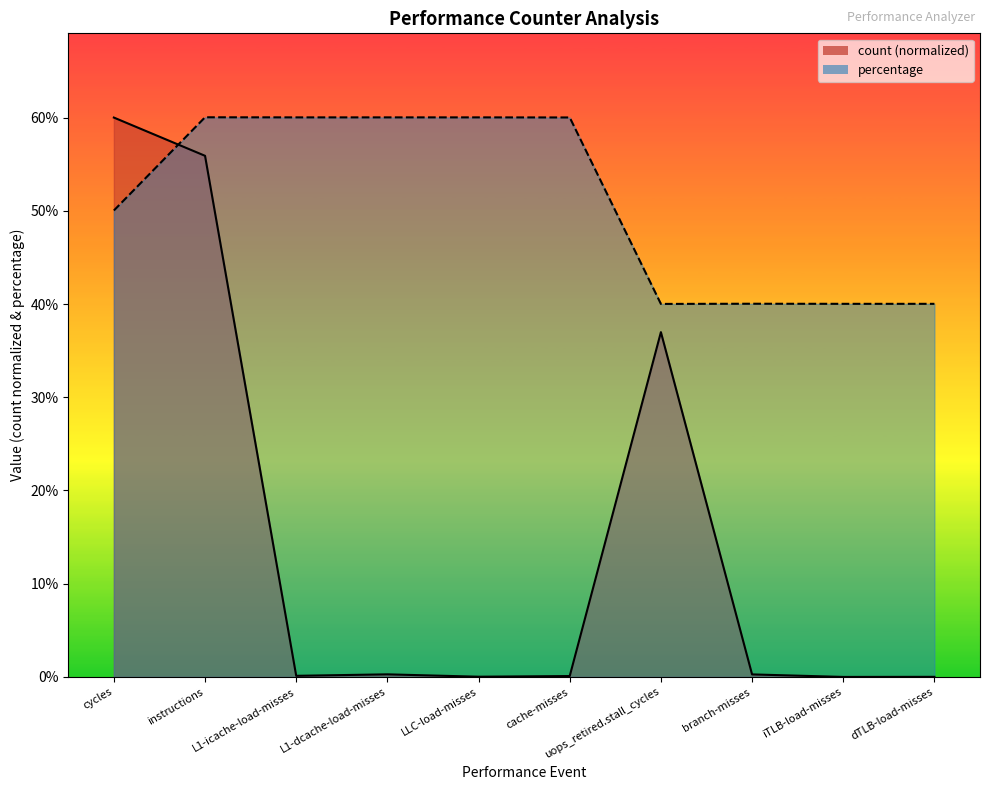

Where is the first local maximum for count?

L1-dcache-load-misses